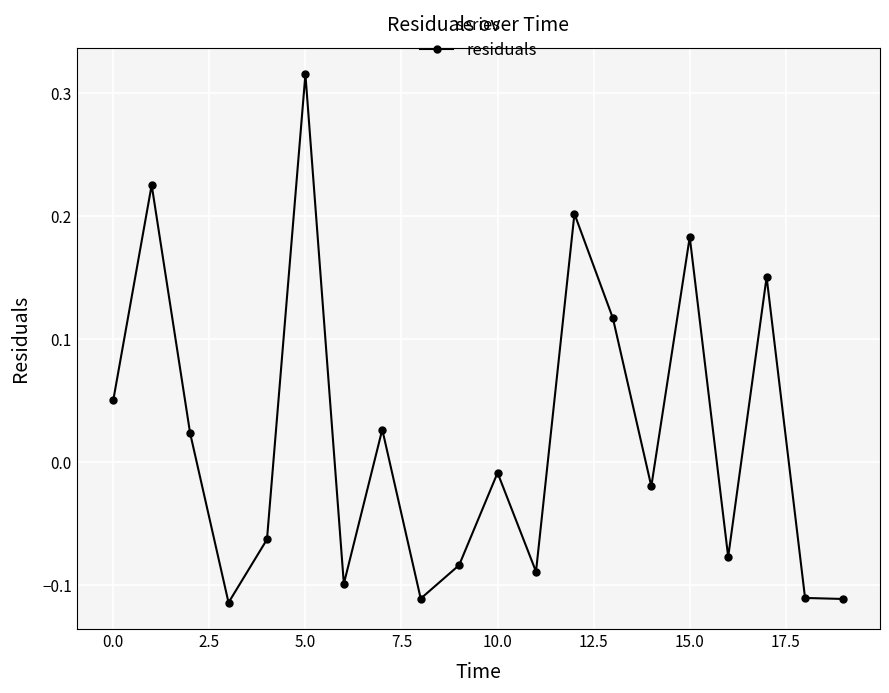

How many lines are shown in the chart?

1